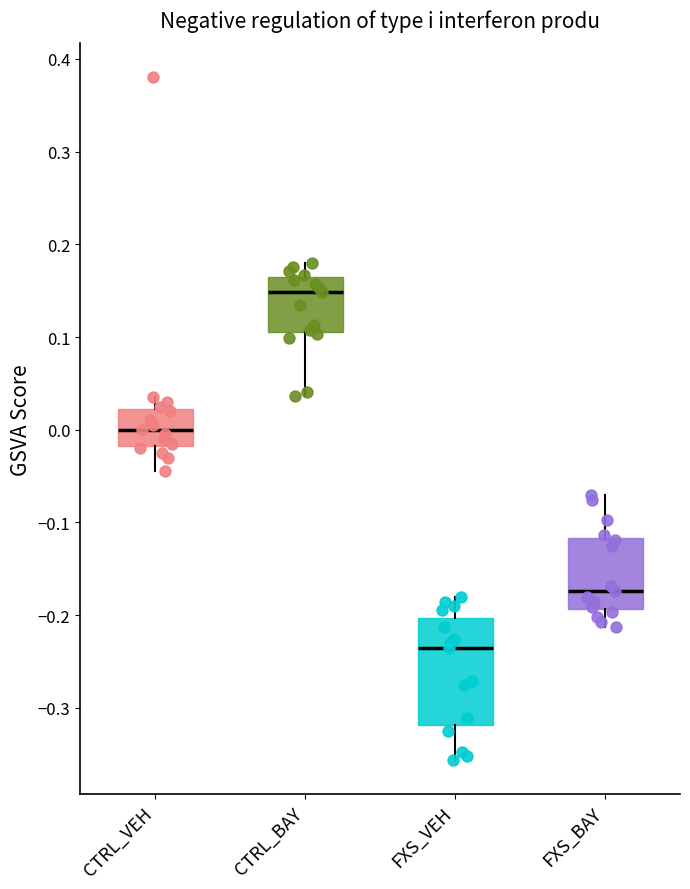

Where does the upper whisker of the box for CTRL_VEH end on the y-axis? The values are not printed on the chart, so give them approximately, as read against the axis.

0.04